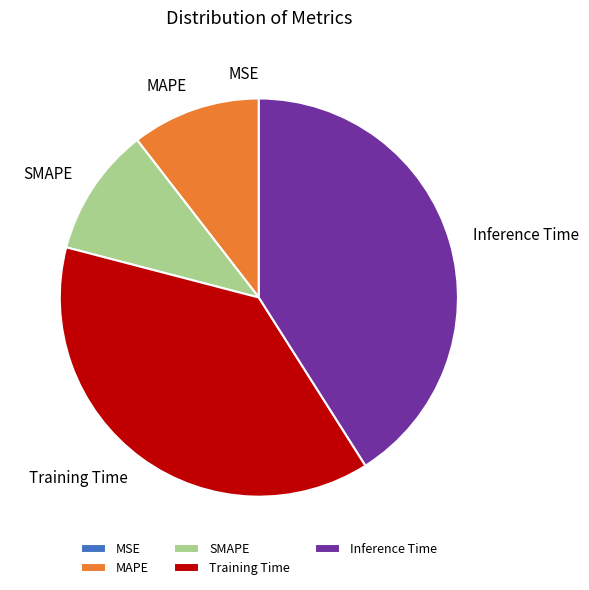

Which slice is the largest?

Inference Time